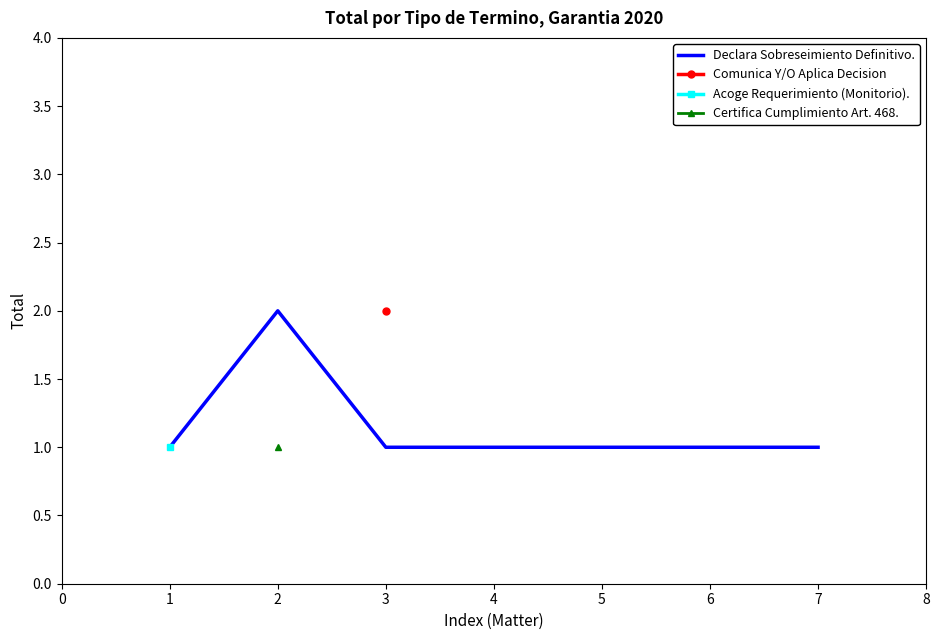

The Declara Sobreseimiento Definitivo. series shows 1 at 6. True or false?

True